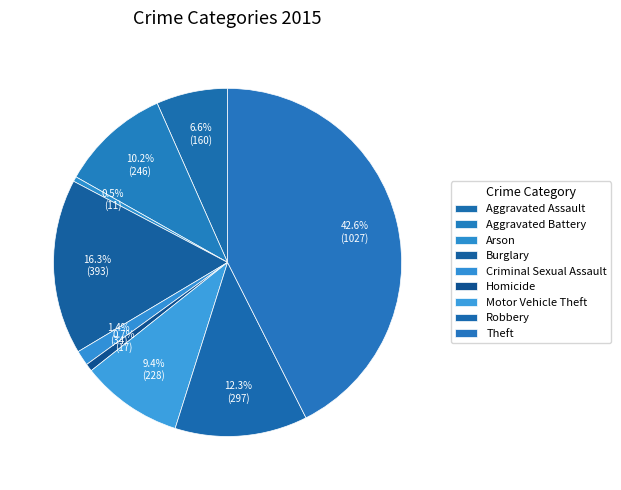

Is it true that Theft is 43% of the pie?

True